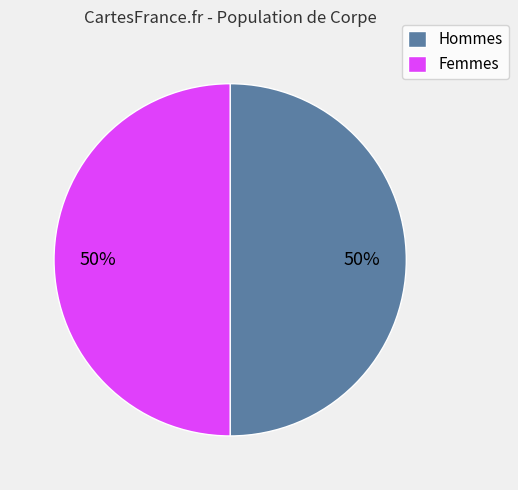

Do Hommes and Femmes together represent more than half of the pie?

Yes